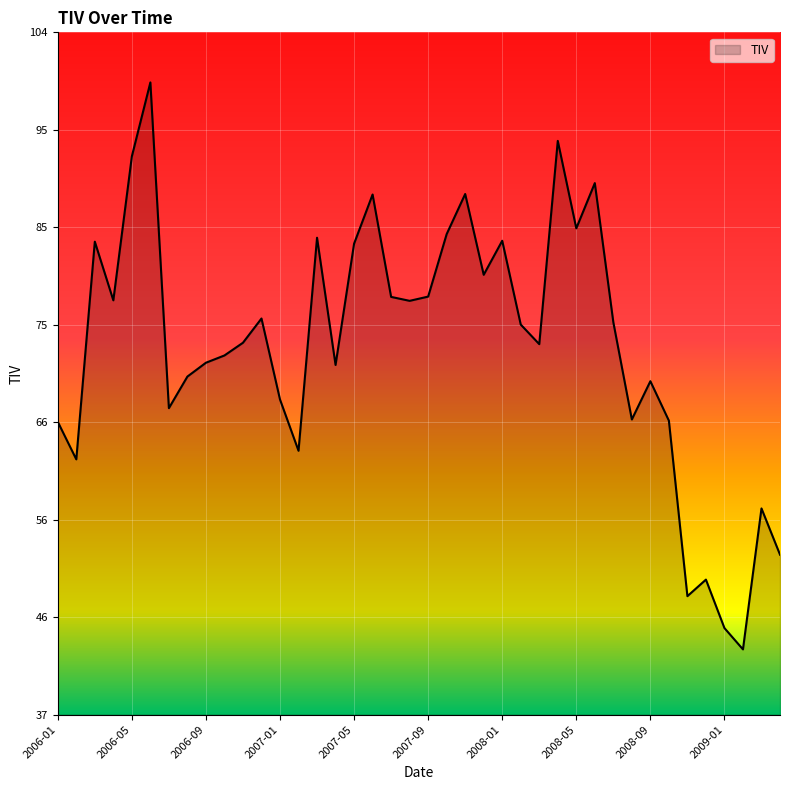

What is the smallest value displayed?

43.1